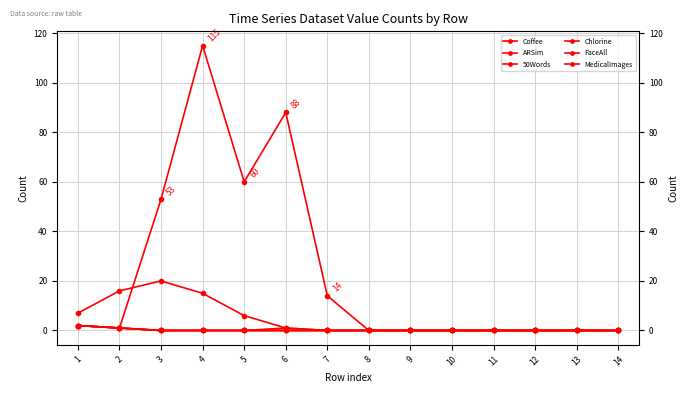

The value of ARSim at 3 is 13. True or false?

False